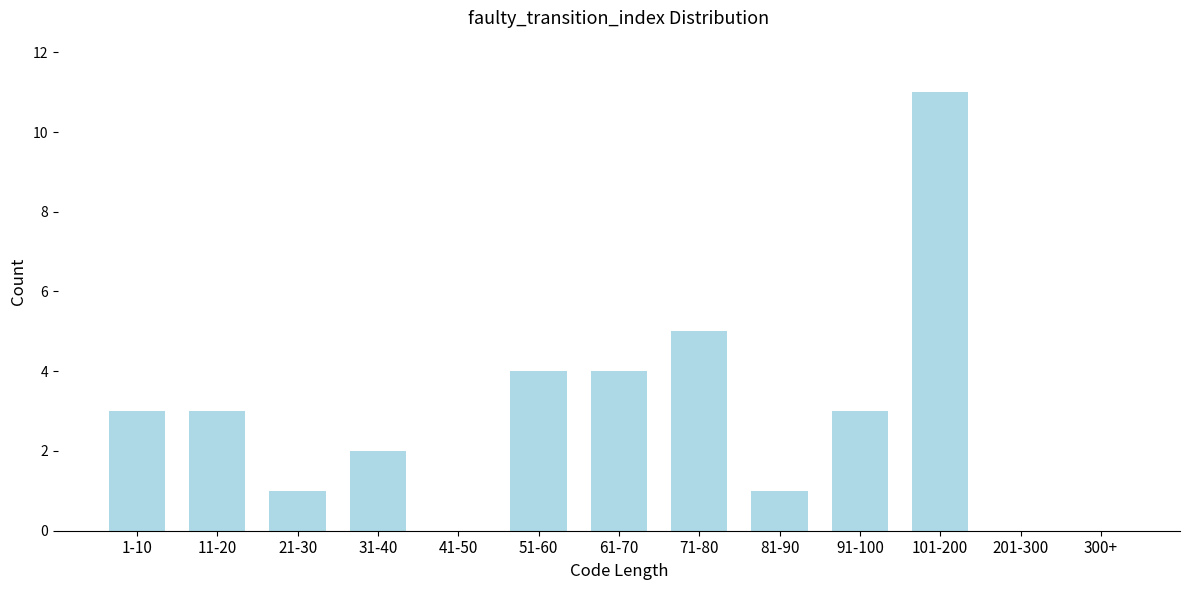

Reading left to right, list all the values displayed in this chart.

1-10=3	11-20=3	21-30=1	31-40=2	41-50=0	51-60=4	61-70=4	71-80=5	81-90=1	91-100=3	101-200=11	201-300=0	300+=0